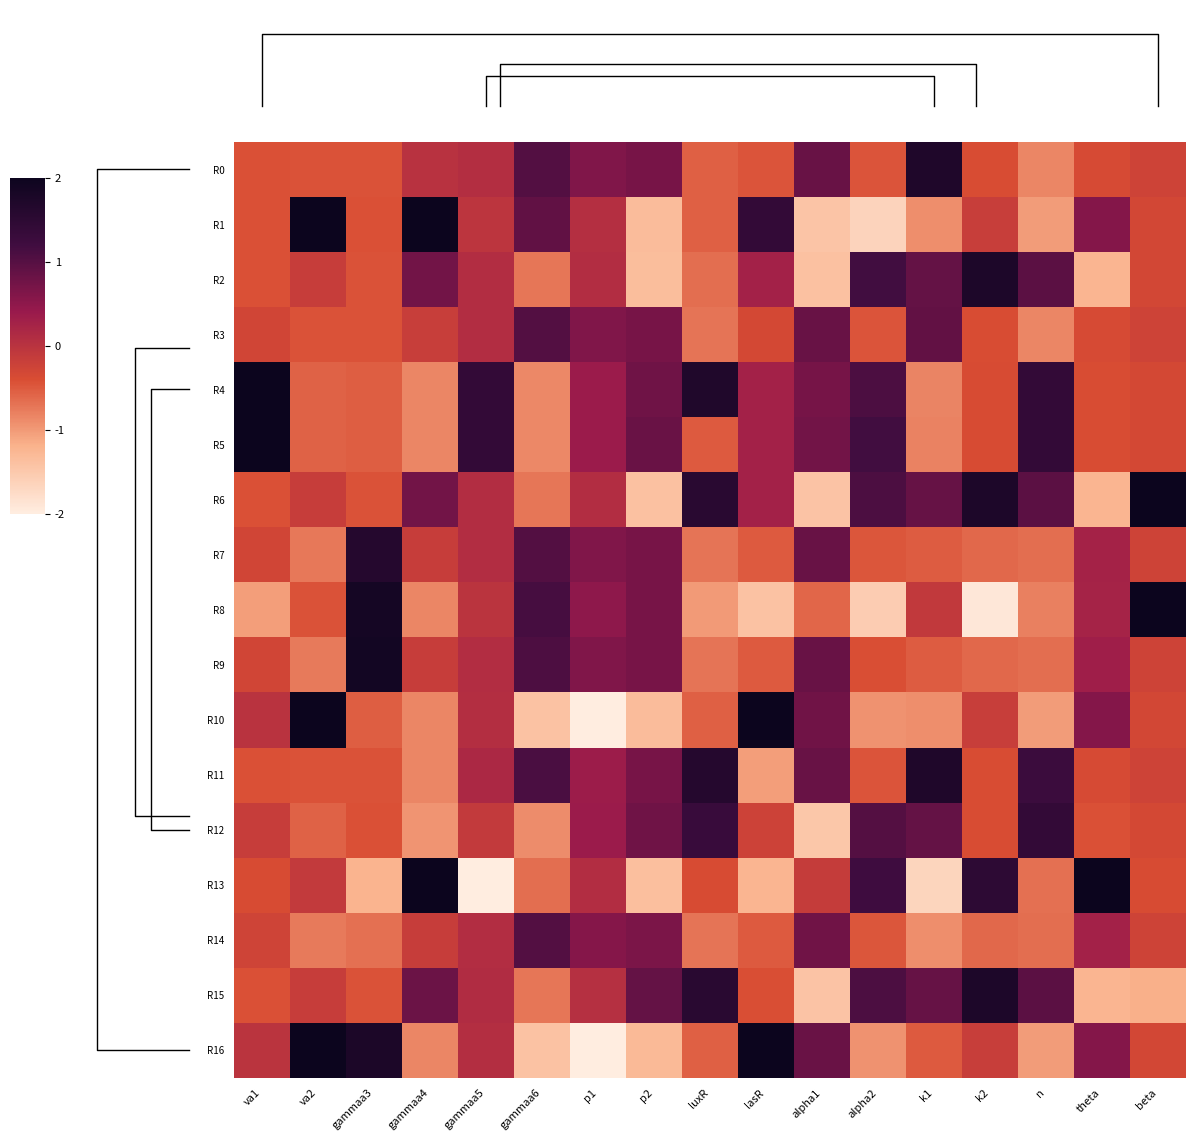

What is the spread (max minus min) of values at beta?

3.2